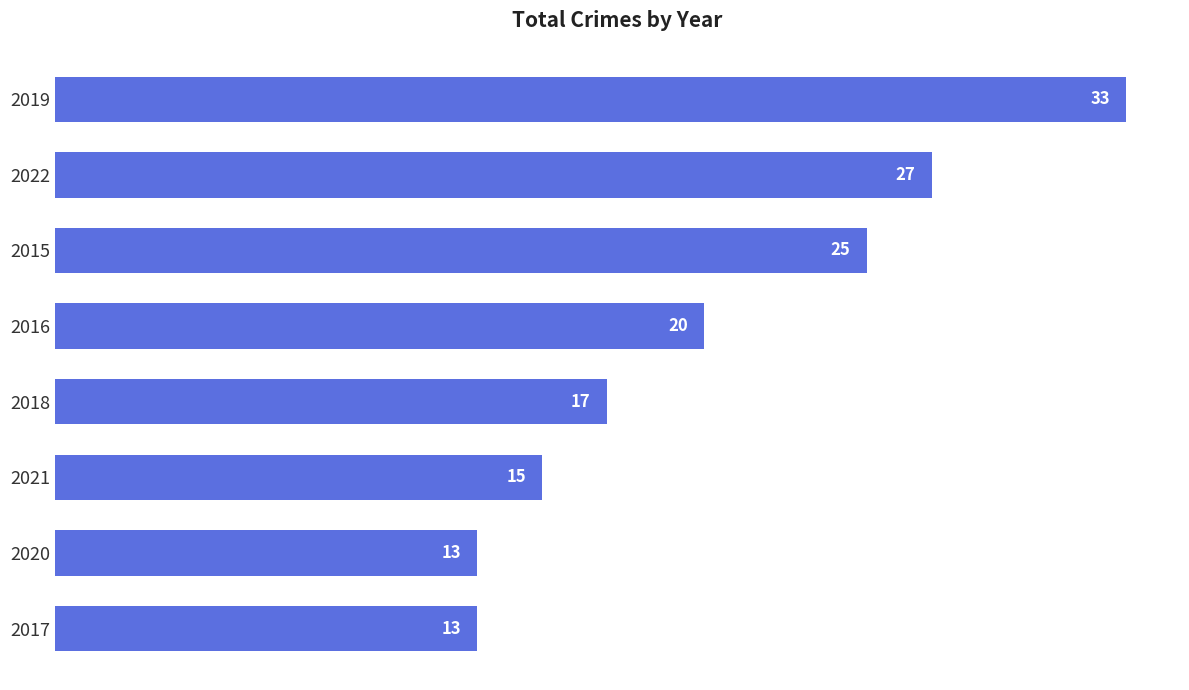

Reading top to bottom, transcribe all the data shown in this chart.

2019=33	2022=27	2015=25	2016=20	2018=17	2021=15	2020=13	2017=13